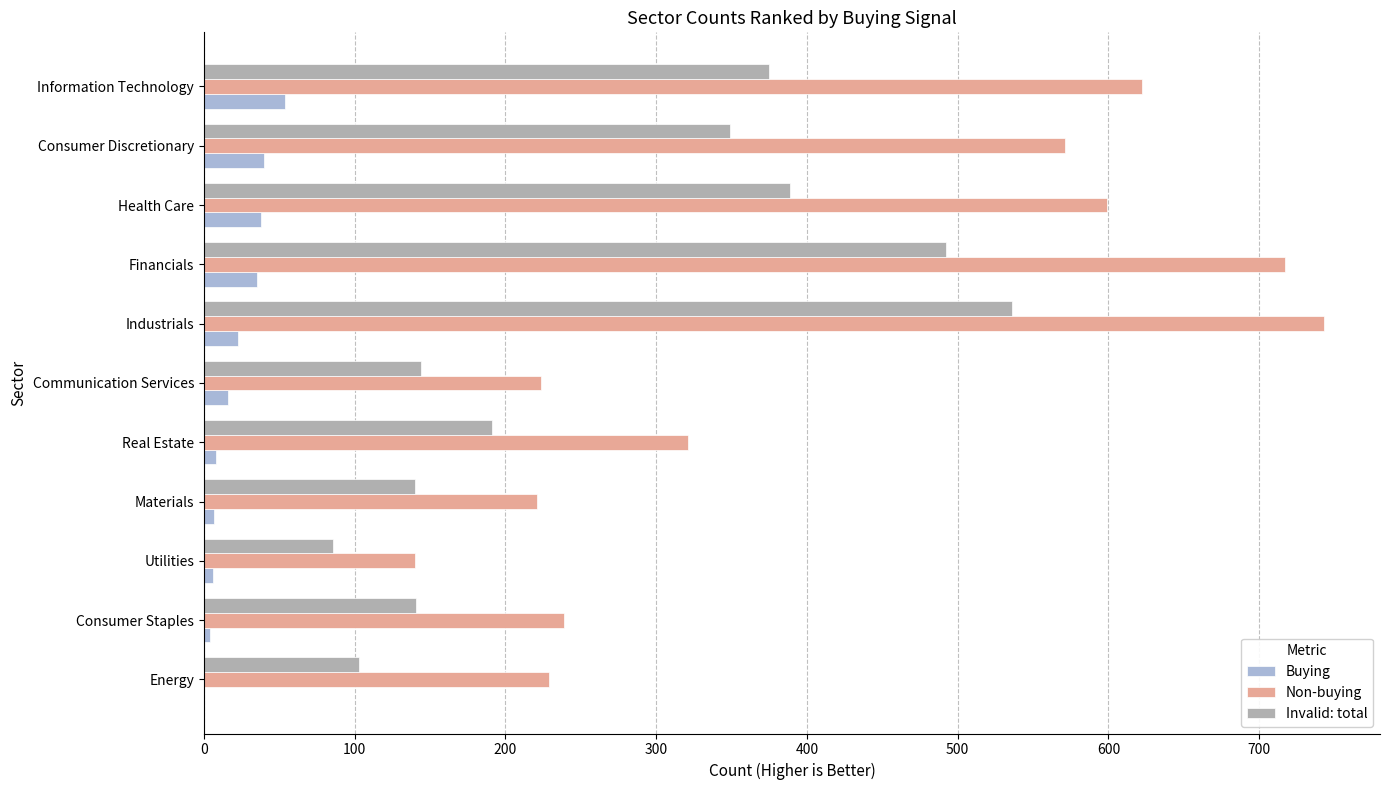

Where is Non-buying nearest to the value 441?

Real Estate